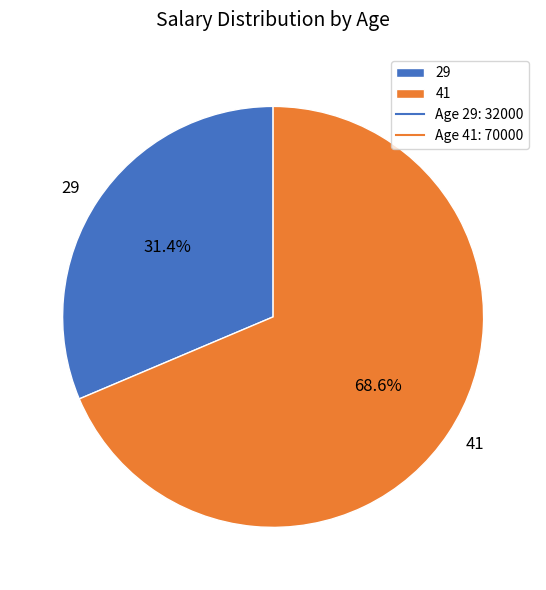

Which has a higher value, 29 or 41?

41